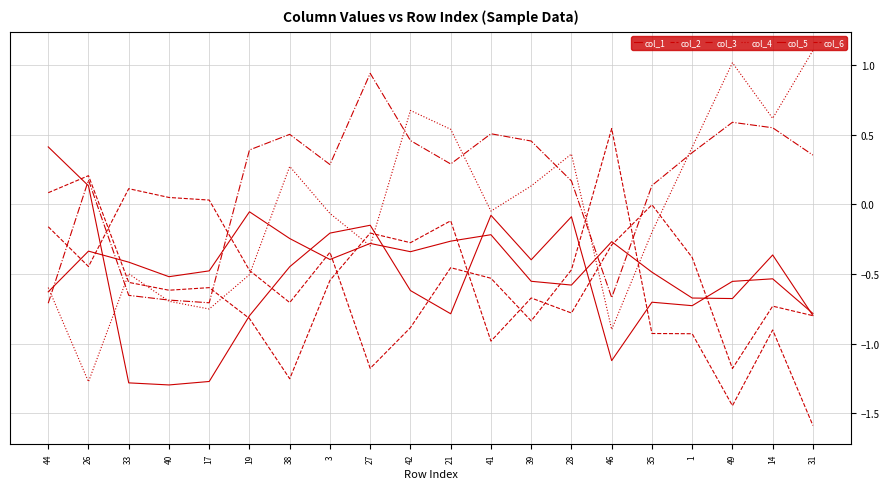

How many interior local peaks does the col_5 series have?

5